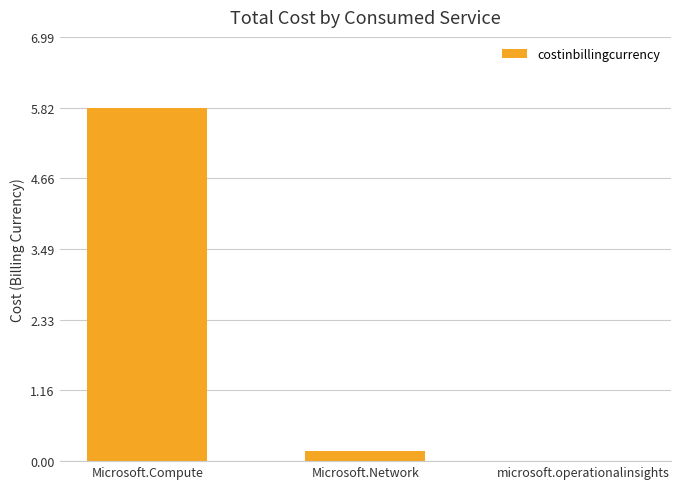

Are the bars horizontal?

No